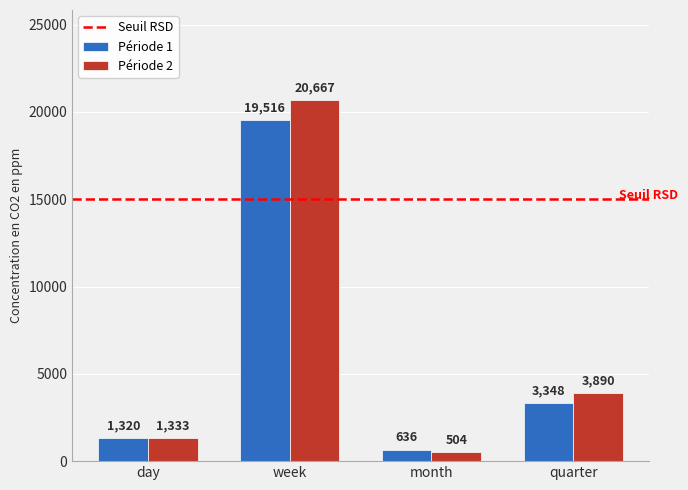

What is the spread (max minus min) of values at week?

1150.7